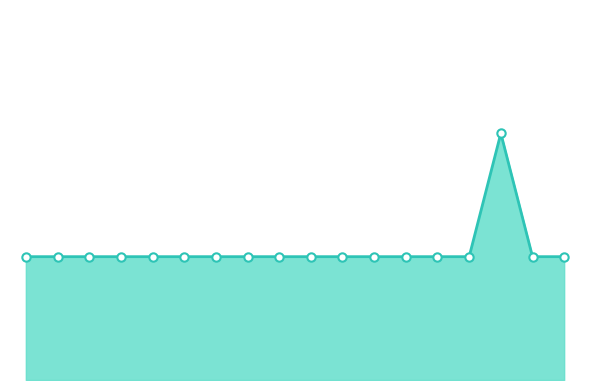

Reading left to right, list all the values displayed in this chart.

13:31=1	13:33=1	13:34=1	13:35=1	13:36=1	13:37=1	13:38=1	13:40=1	13:42=1	13:43=1	13:44=1	13:45=1	13:46=1	13:47=1	13:48=1	13:49=2	13:50=1	13:51=1